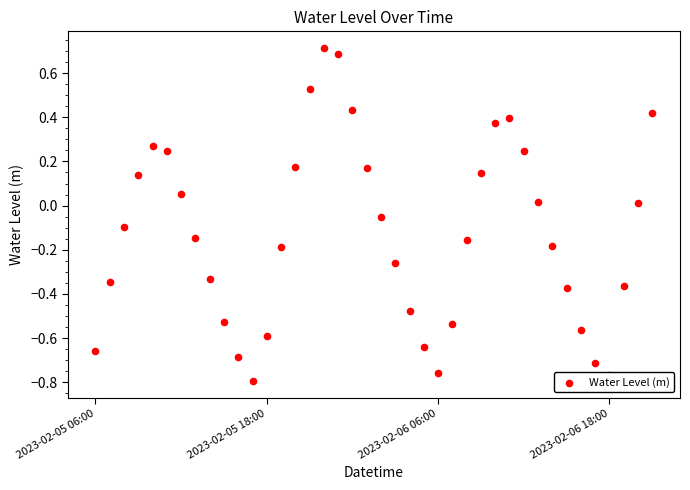

Which has a higher value, 31 or 2023-02-05 18:00?

31